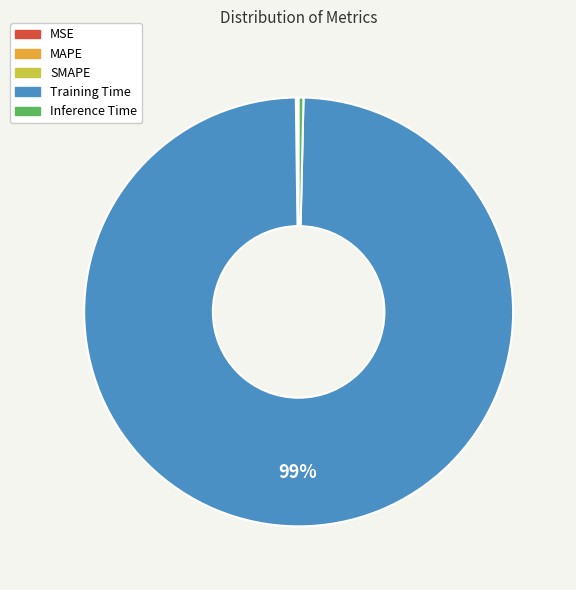

What is the majority slice?

Training Time